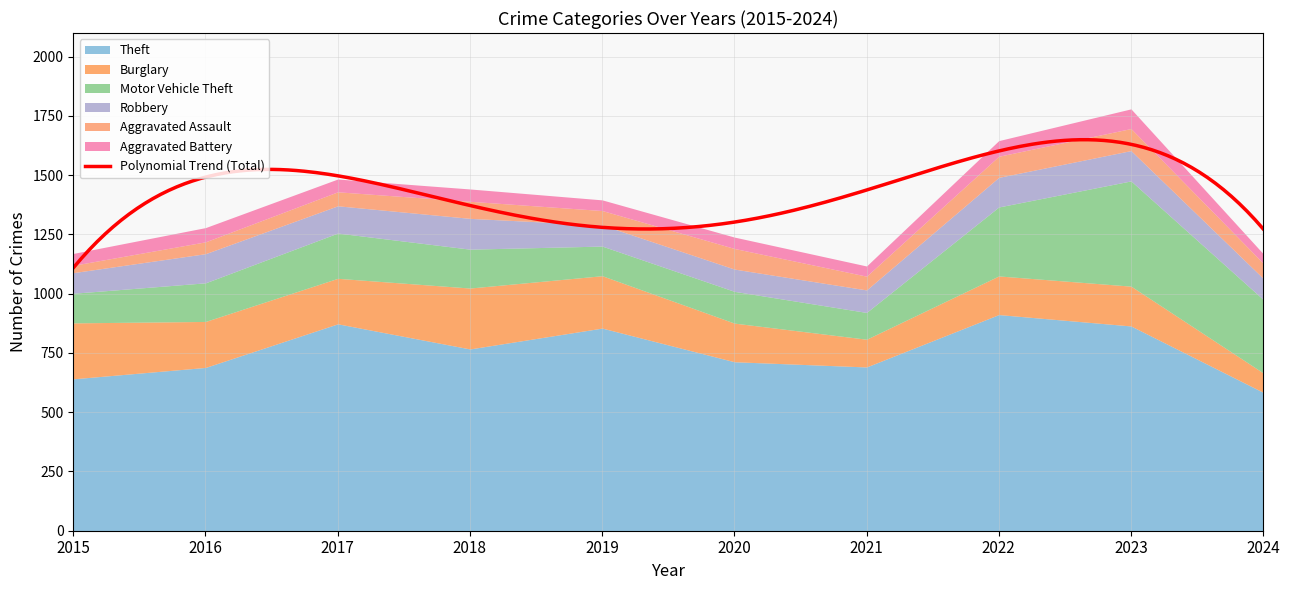

Read the Aggravated Assault value at 2020.

87